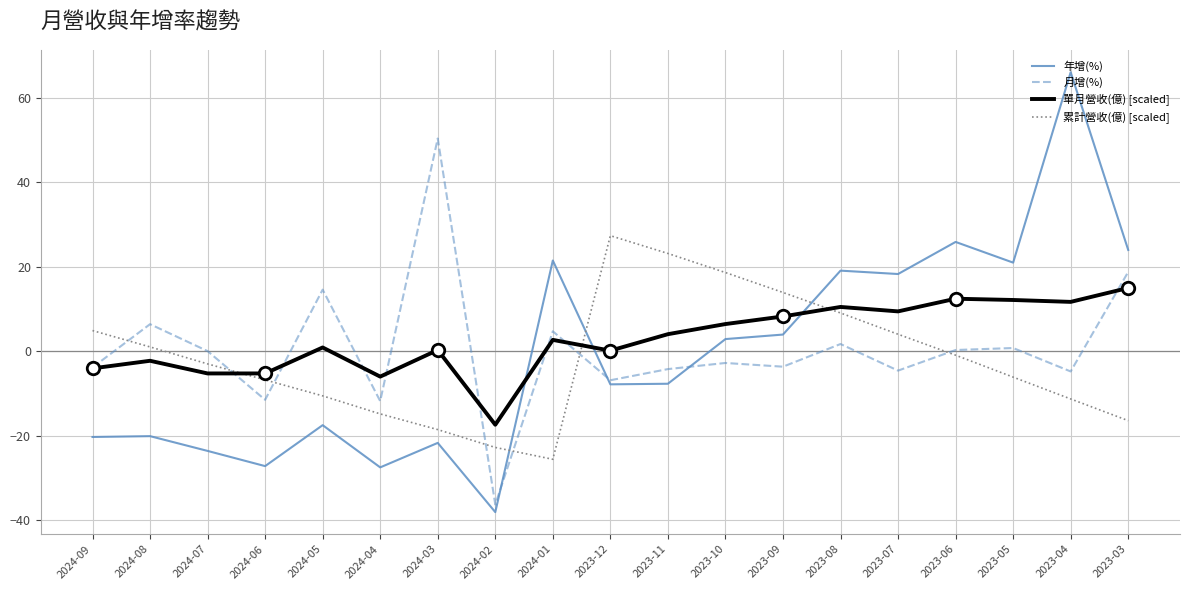

The 單月營收(億) [scaled] series shows -17.4 at 2024-02. True or false?

True